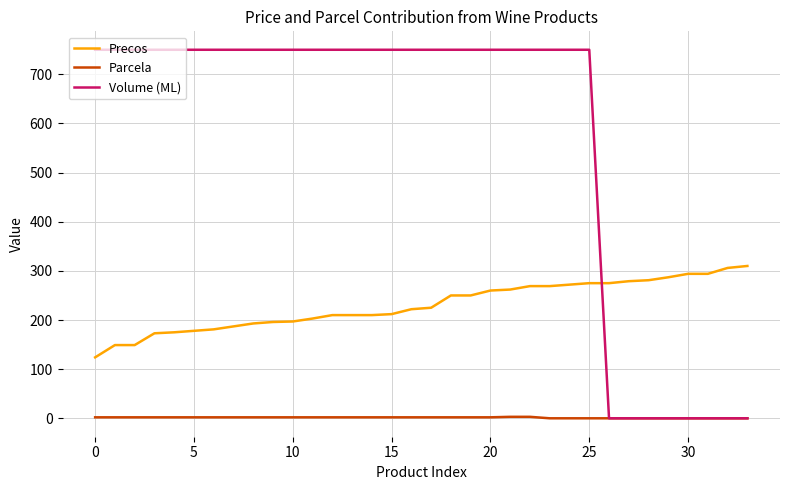

What is the highest value of the Precos series?

310